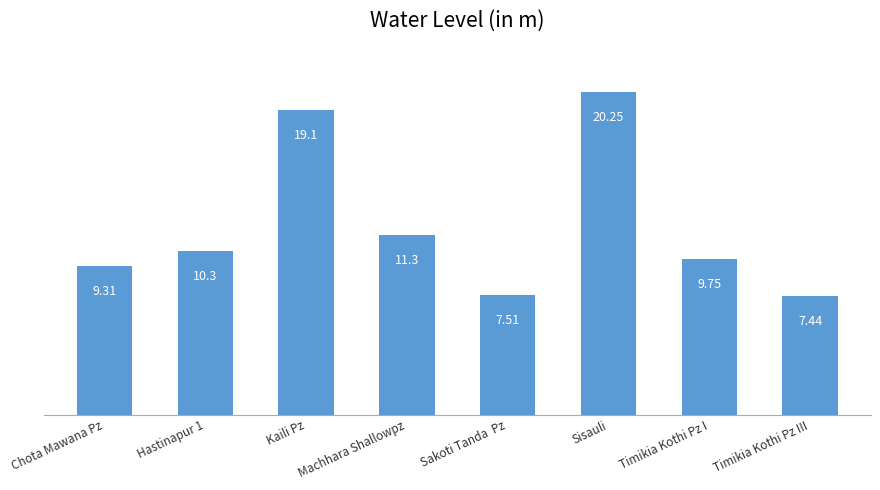

What is the approximate value at Sakoti Tanda  Pz?

7.5